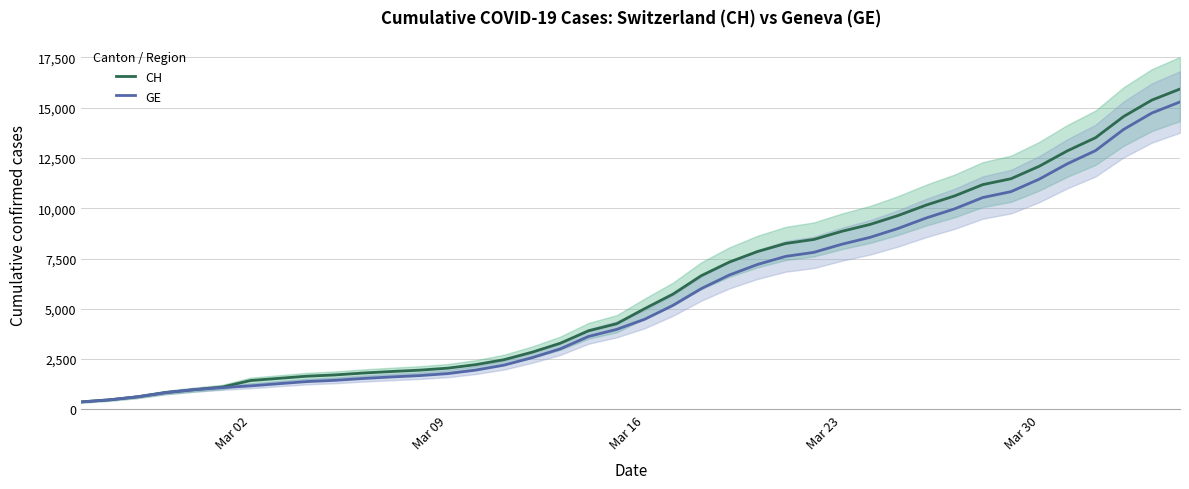

What is the maximum value for CH?

15926